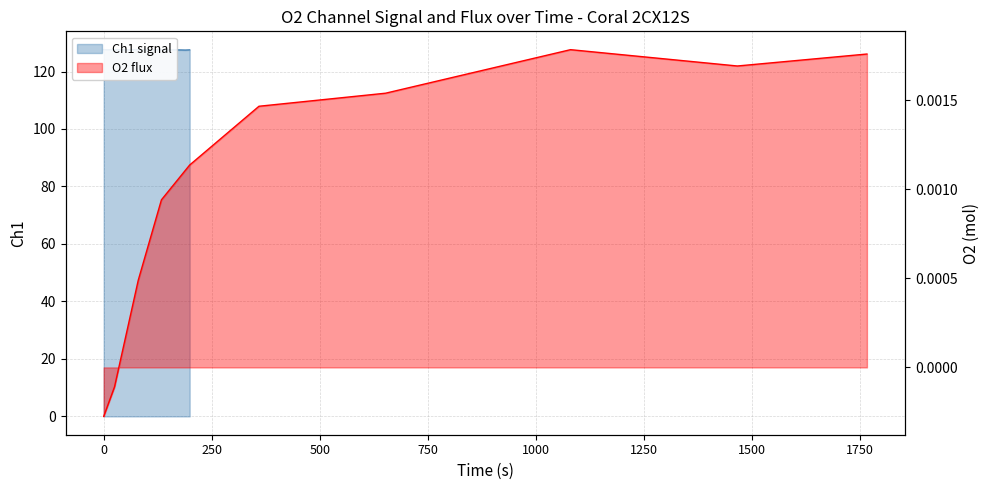

How many interior local peaks (higher than both neighbors) does the data have?

3